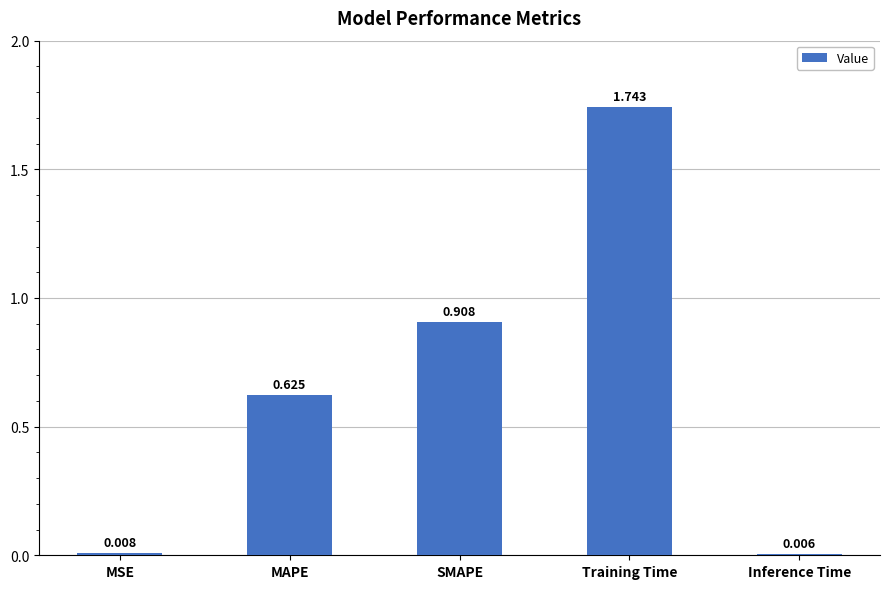

How many bars are there in total?

5